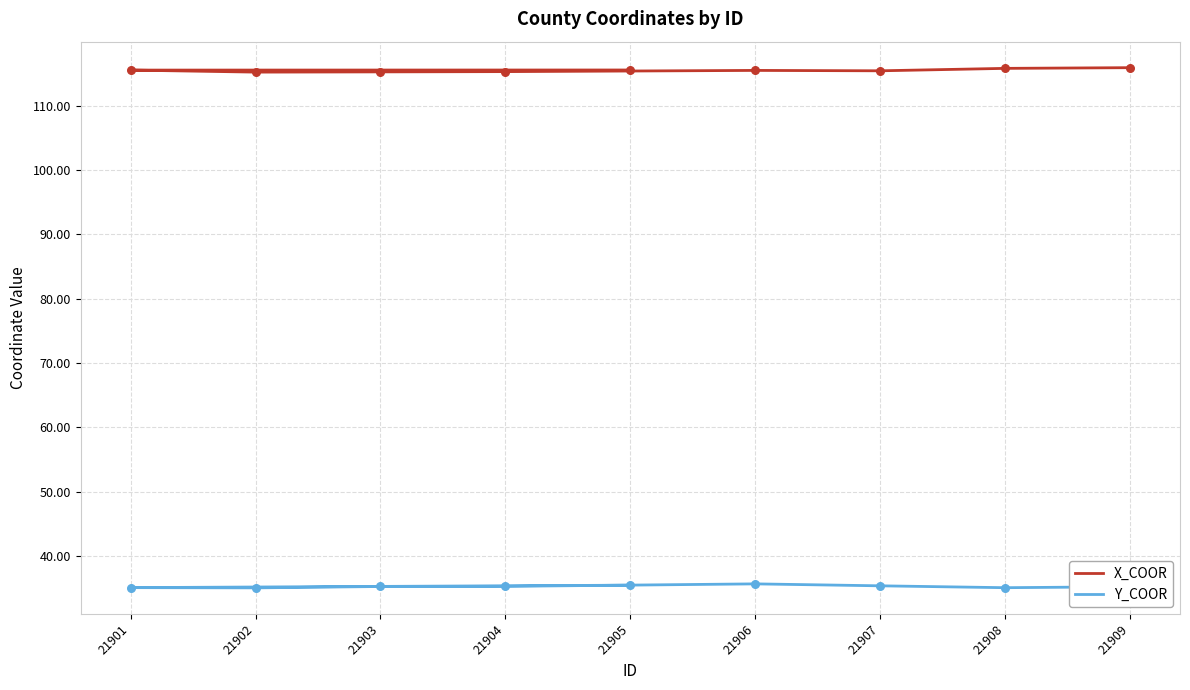

What are all the series names shown in the legend?

X_COOR, Y_COOR